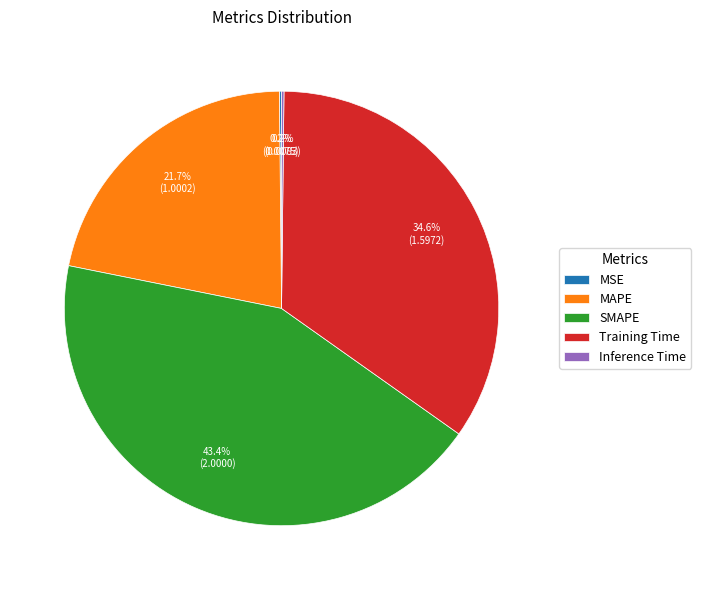

To the nearest percent, what is the average slice percentage?

20%